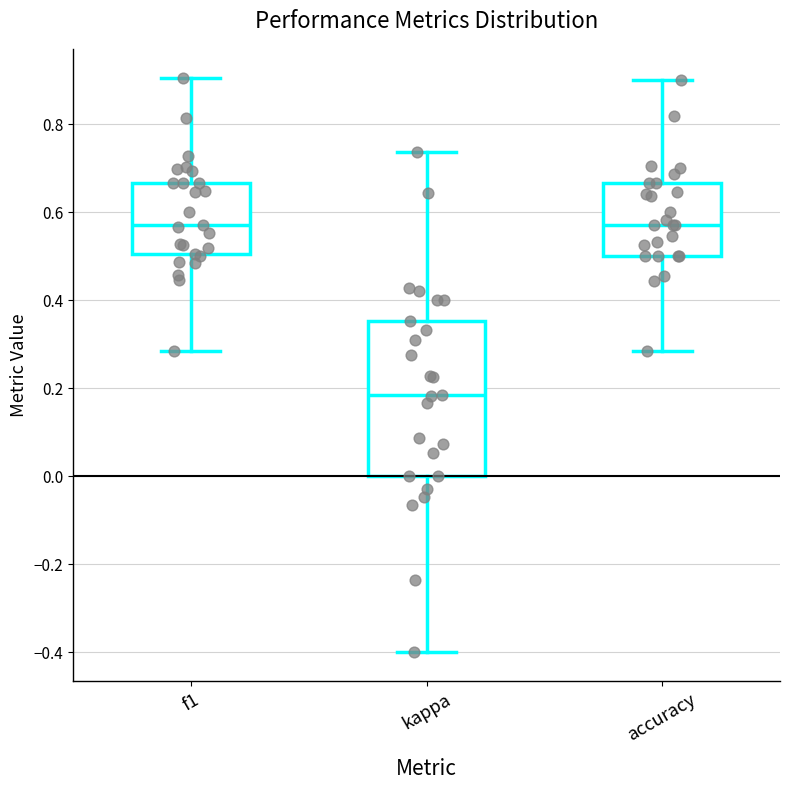

Reading left to right, read every box against the y-axis: the position of its median line, the range the box covers, and the ends of its whiskers. The values are not printed on the chart, so give them approximately, as read against the axis.

f1: median 0.58, box 0.50 to 0.66, whiskers 0.28 to 0.90
kappa: median 0.18, box 0.00 to 0.36, whiskers -0.40 to 0.74
accuracy: median 0.58, box 0.50 to 0.66, whiskers 0.28 to 0.90